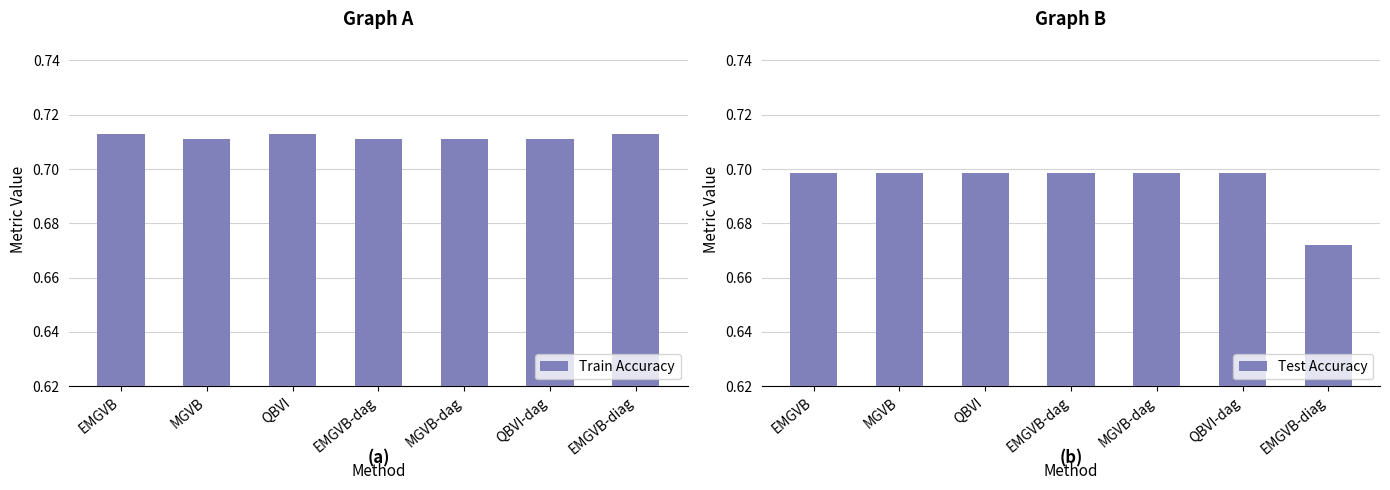

What is the minimum value for Train Accuracy?

0.7